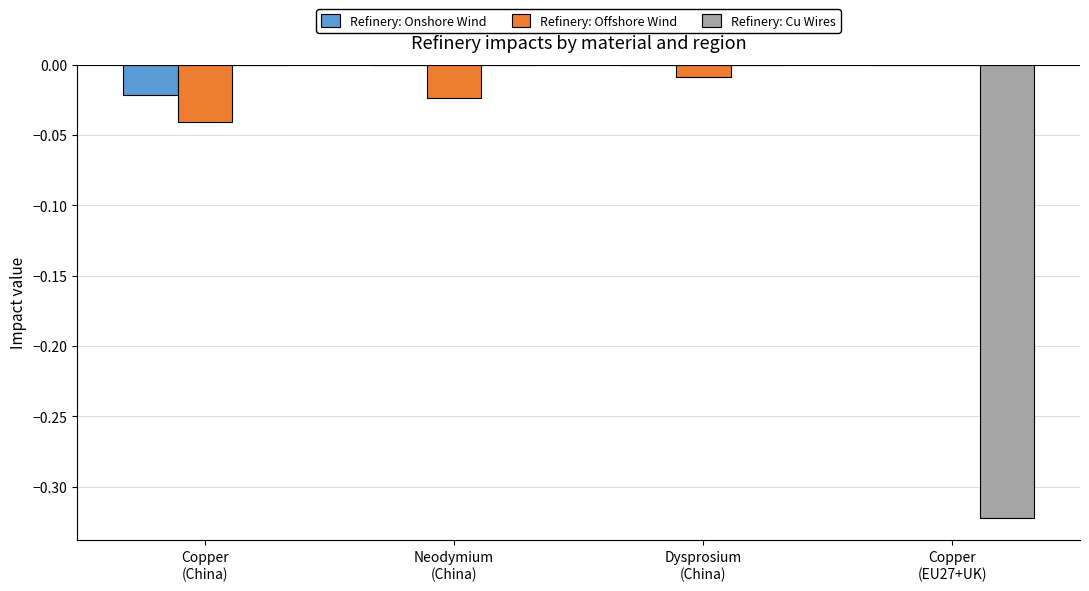

Rank the series at Neodymium
(China) from lowest to highest value.

Refinery: Offshore Wind, Refinery: Onshore Wind, Refinery: Cu Wires